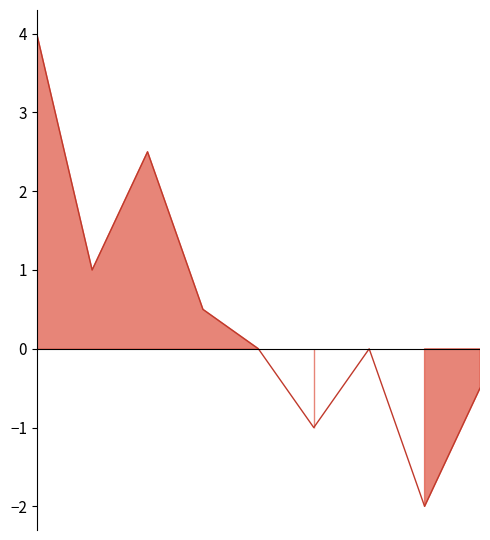

What is the change in value from 5 to 7?

-1.0